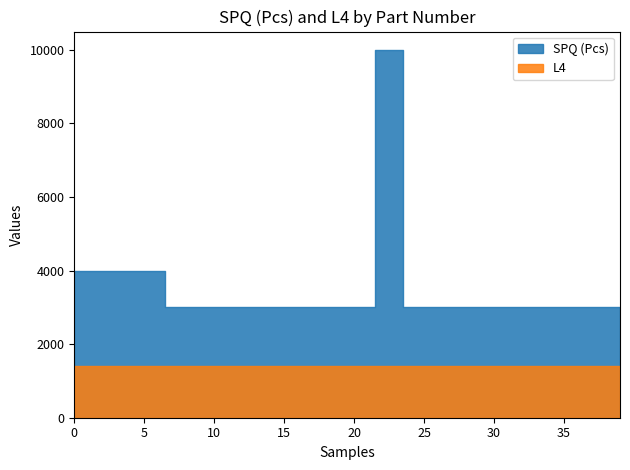

What is the maximum value for SPQ (Pcs)?

10000.0